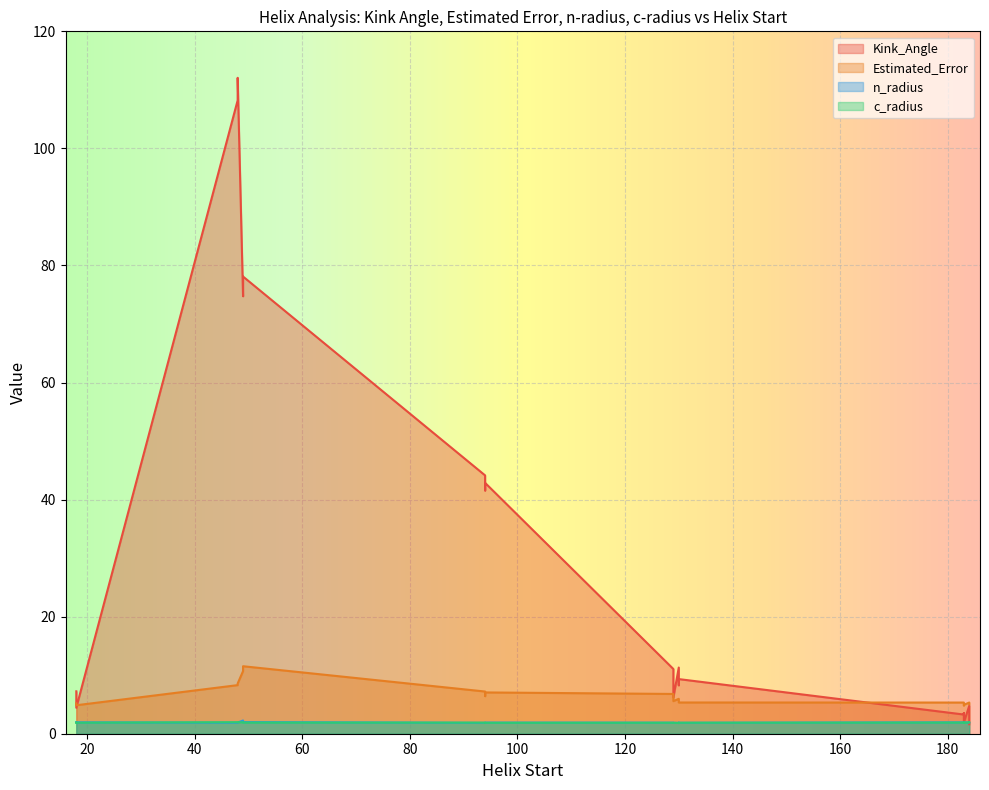

Reading right to left, what are all the values shown in this chart?

Kink_Angle: 1.9	9.3	42.9	4.4	78.1	112.1	1.6	6.2	3.5	8.3	41.6	5.8	74.7	108.2	4.8	11.1	3.3	11.3	44.1	7.2
Estimated_Error: 4.9	5.3	7.1	4.9	11.5	8.6	5.0	5.6	4.8	5.8	6.4	5.2	10.7	8.3	5.3	6.8	5.3	6.0	7.2	5.2
n_radius: 1.9	1.9	1.9	1.9	2.0	1.9	2.0	1.9	1.9	1.9	1.9	1.9	2.3	1.9	2.0	1.9	1.9	1.9	1.9	1.9
c_radius: 1.9	1.9	1.9	1.9	1.9	2.0	1.9	1.9	1.9	1.8	1.9	1.9	2.0	2.0	1.9	1.9	1.9	1.8	1.9	1.9